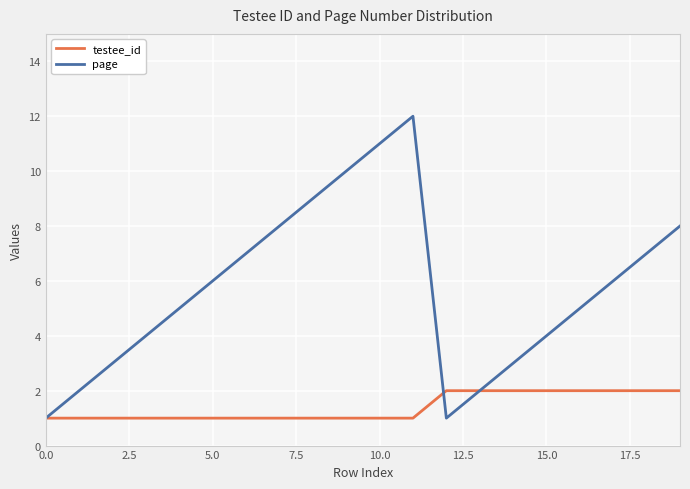

What is the maximum value shown in the chart?

12